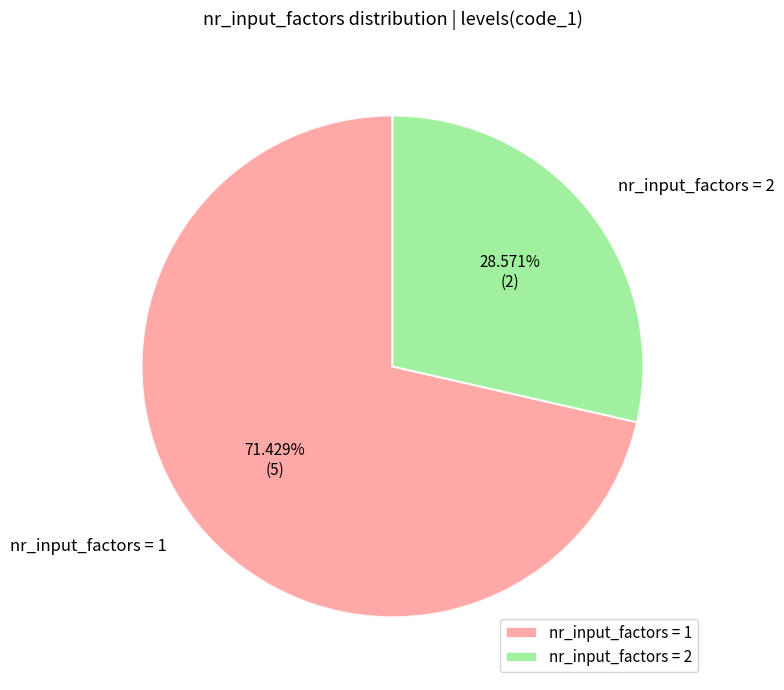

To the nearest percent, what is the difference between the largest and smallest slice percentages?

43%